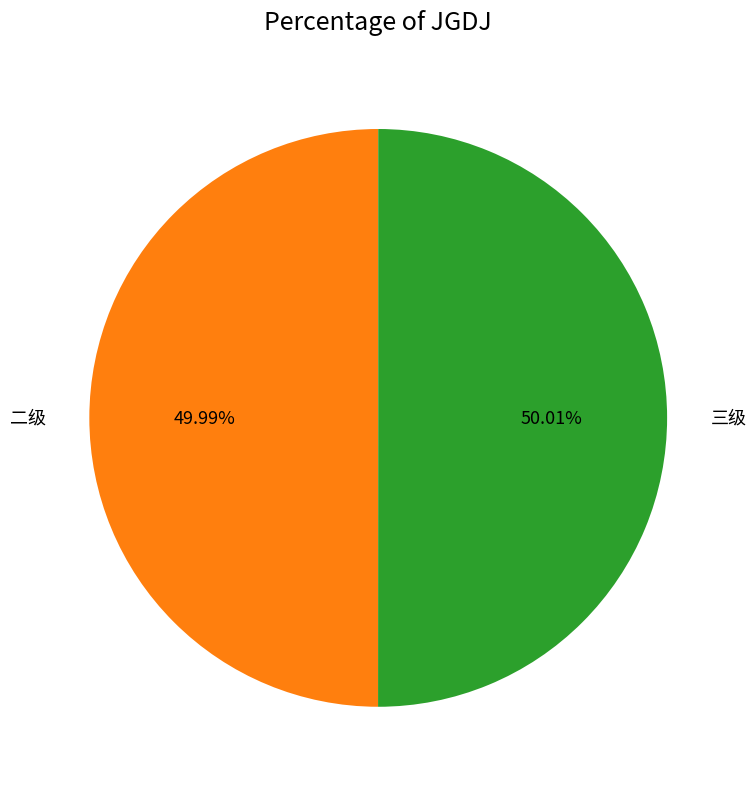

Count the number of slices in the pie.

2